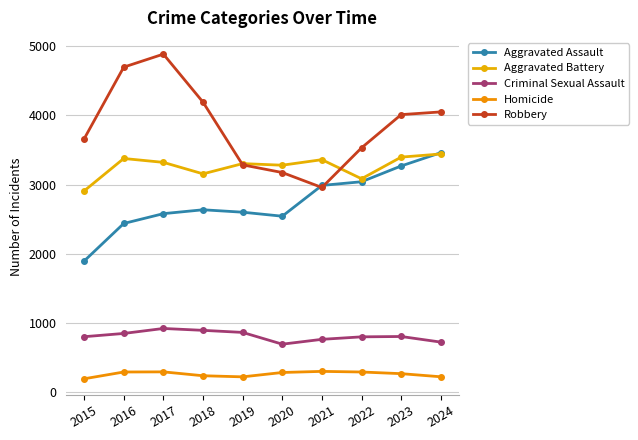

What is the sum of all Criminal Sexual Assault values?

8117